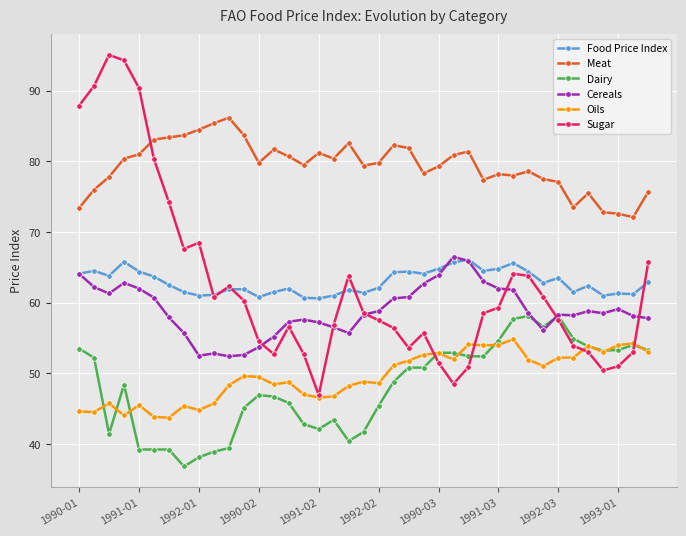

How many interior local peaks does the Sugar series have?

7